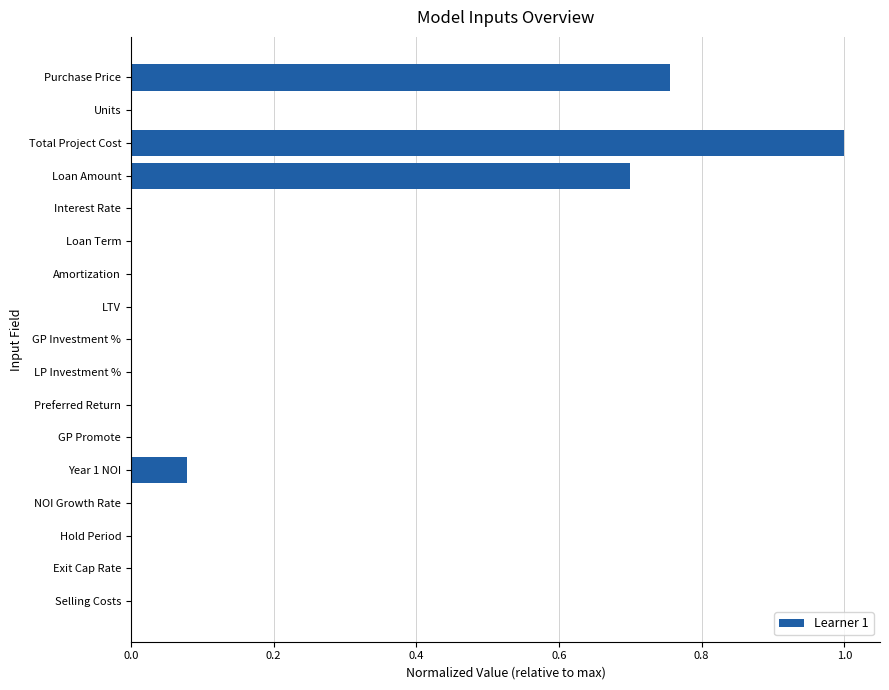

The chart shows a value of 1.0 at Total Project Cost. True or false?

True